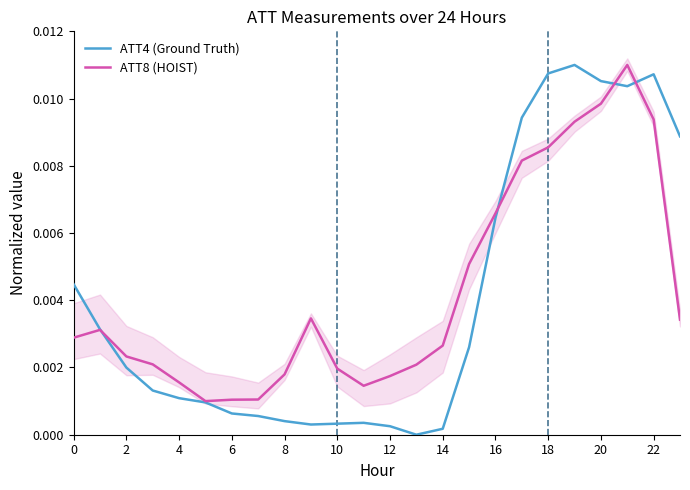

Rank the series by their maximum value, from lowest to highest.

ATT4 (Ground Truth), ATT8 (HOIST)